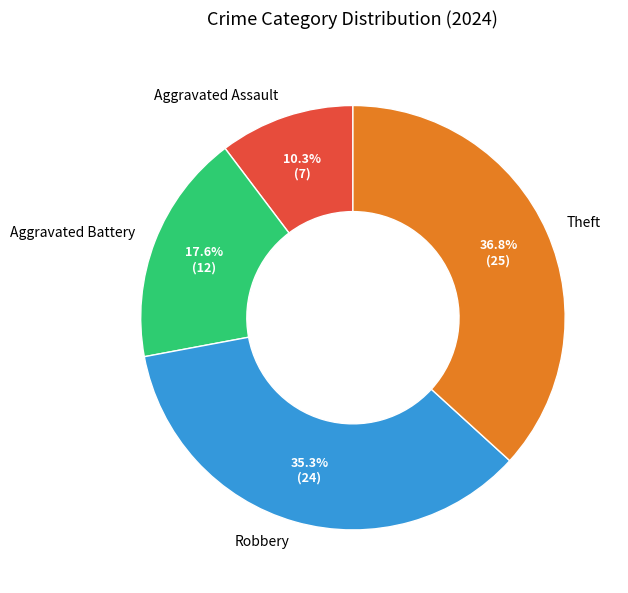

Is there any slice that represents more than half of the pie?

No